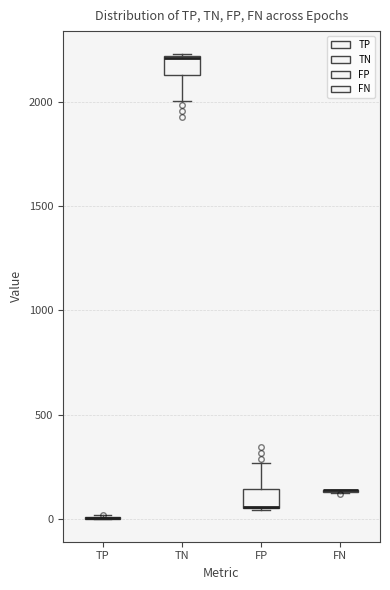

Reading left to right, read every box against the y-axis: the position of its median line, the range the box covers, and the ends of its whiskers. The values are not printed on the chart, so give them approximately, as read against the axis.

TP: box collapsed to a line at 0, whiskers 0 to 0
TN: median 2200 (drawn on the box's upper edge), box 2150 to 2200, whiskers 2000 to 2250
FP: median 50 (drawn on the box's lower edge), box 50 to 150, whiskers 50 to 250
FN: box collapsed to a line at 150, whiskers 100 to 150